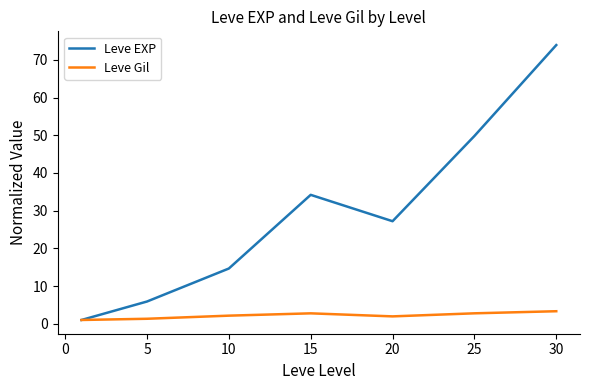

Rank the series by their maximum value, from highest to lowest.

Leve EXP, Leve Gil